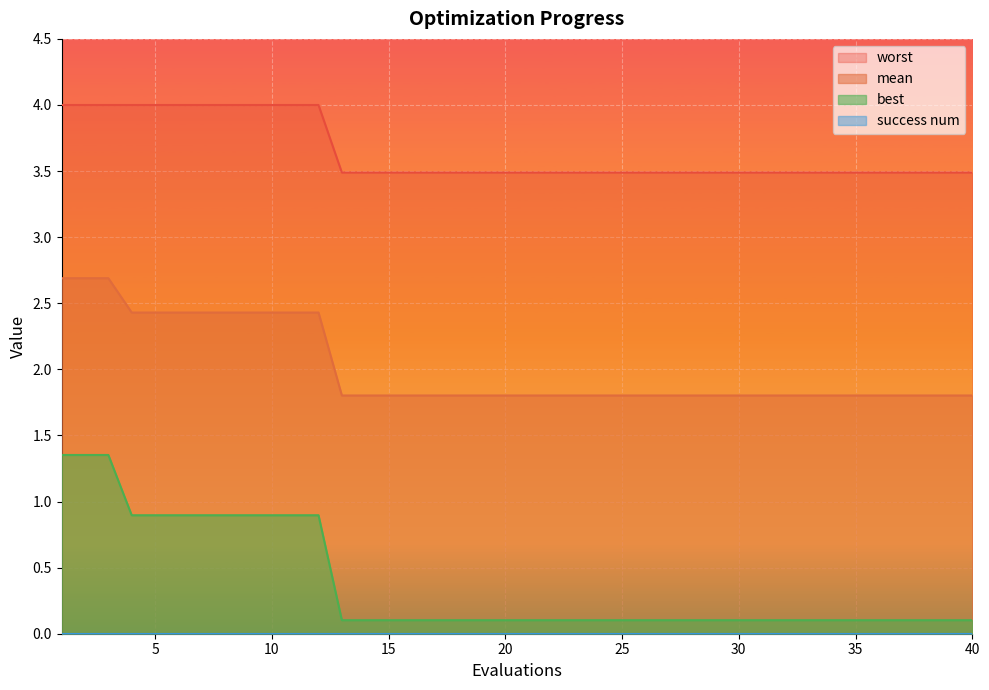

How many lines are shown in the chart?

4